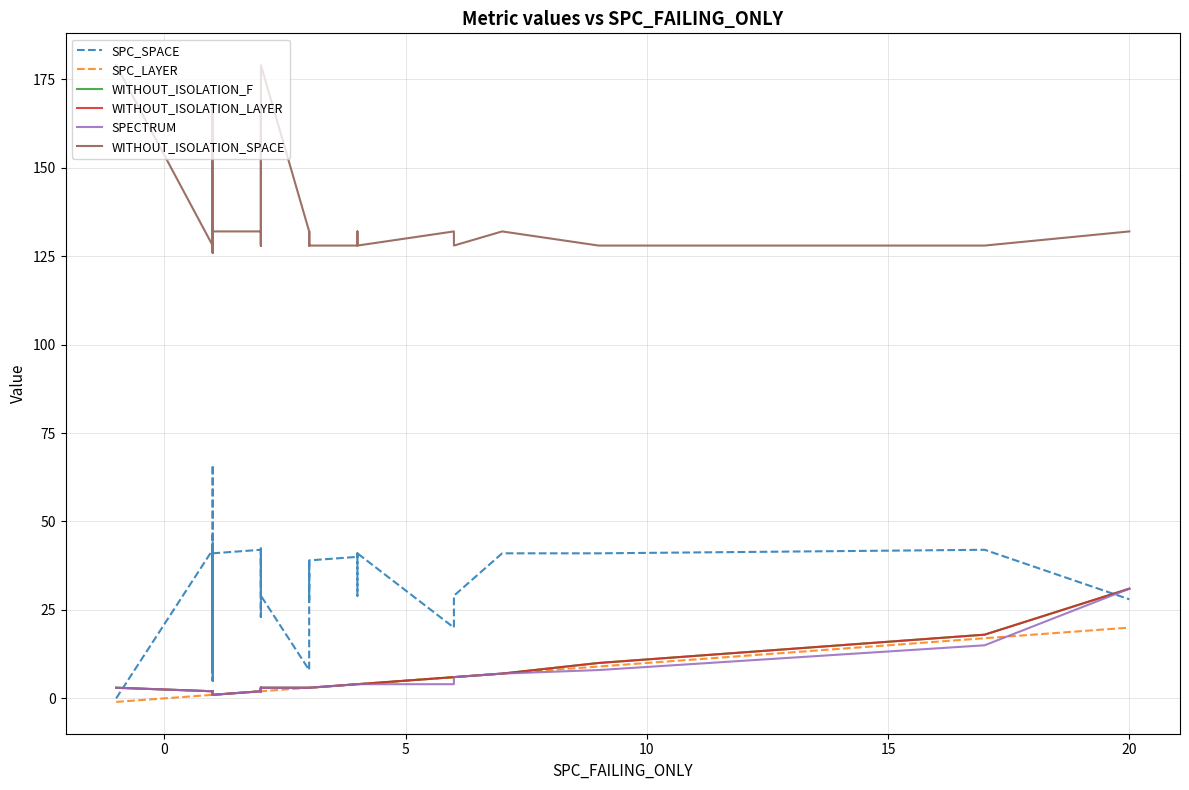

How many data points in SPECTRUM are less than 3?

18